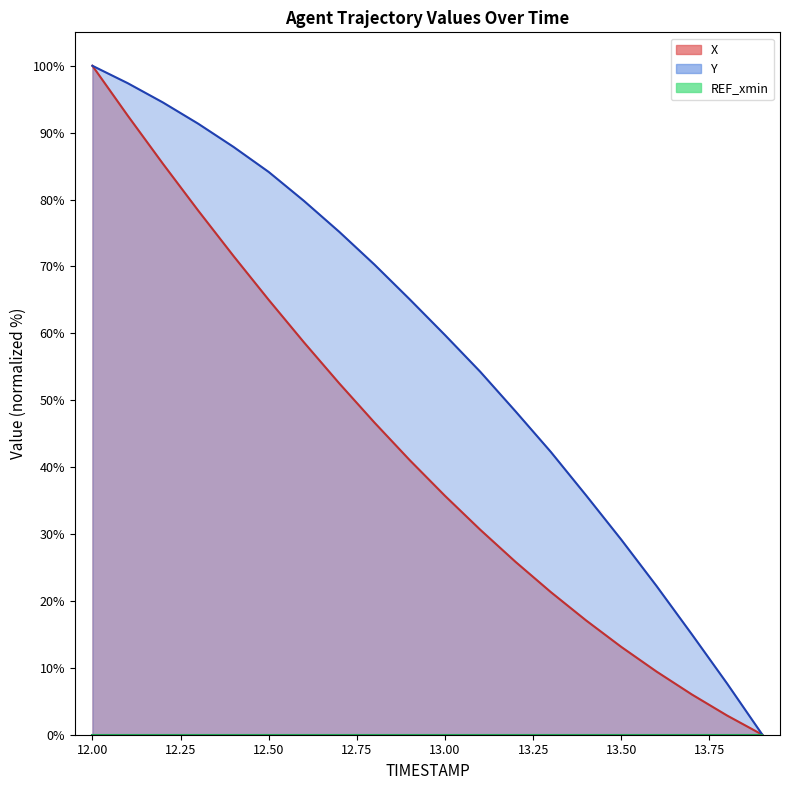

What is the greatest value displayed?

100.0